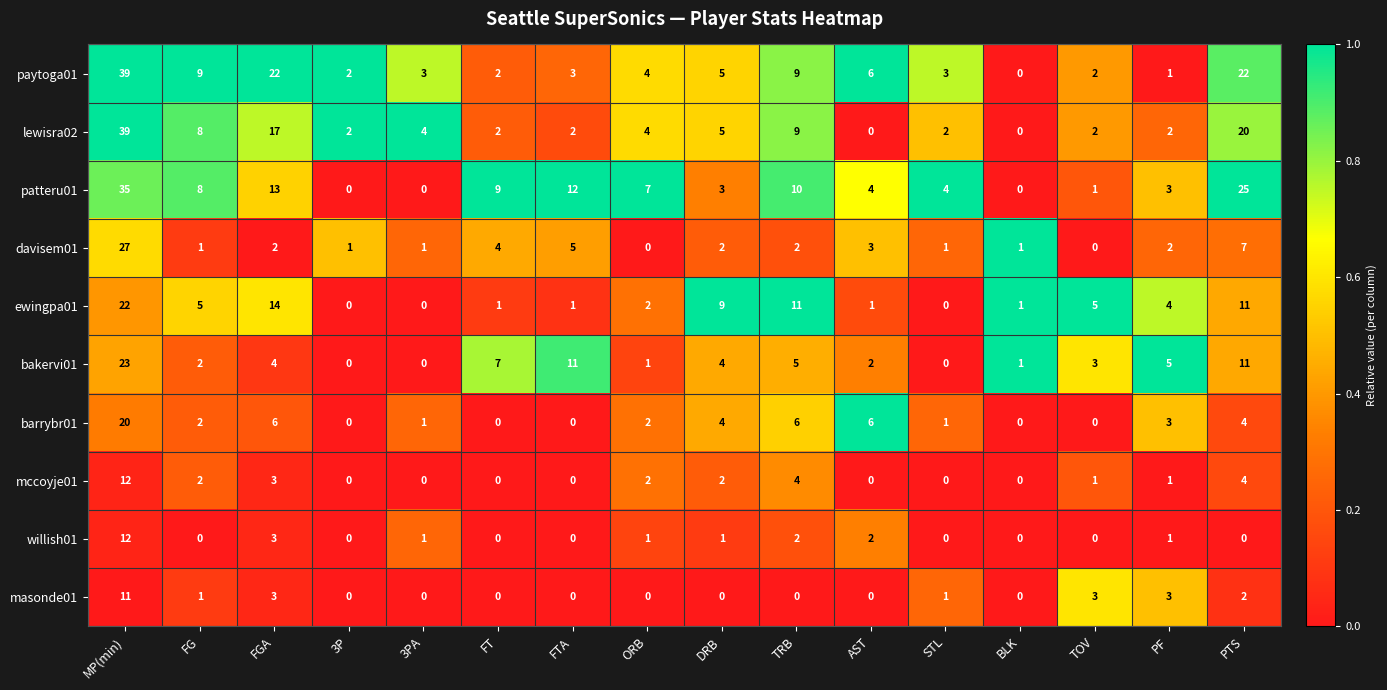

At which label does paytoga01 first exceed 4?

MP(min)